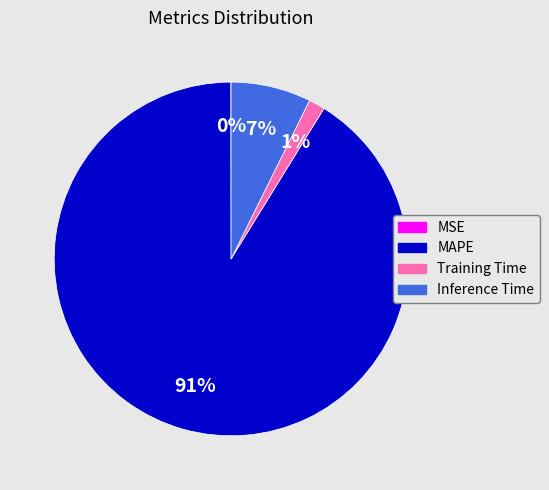

Which slice is the largest?

MAPE